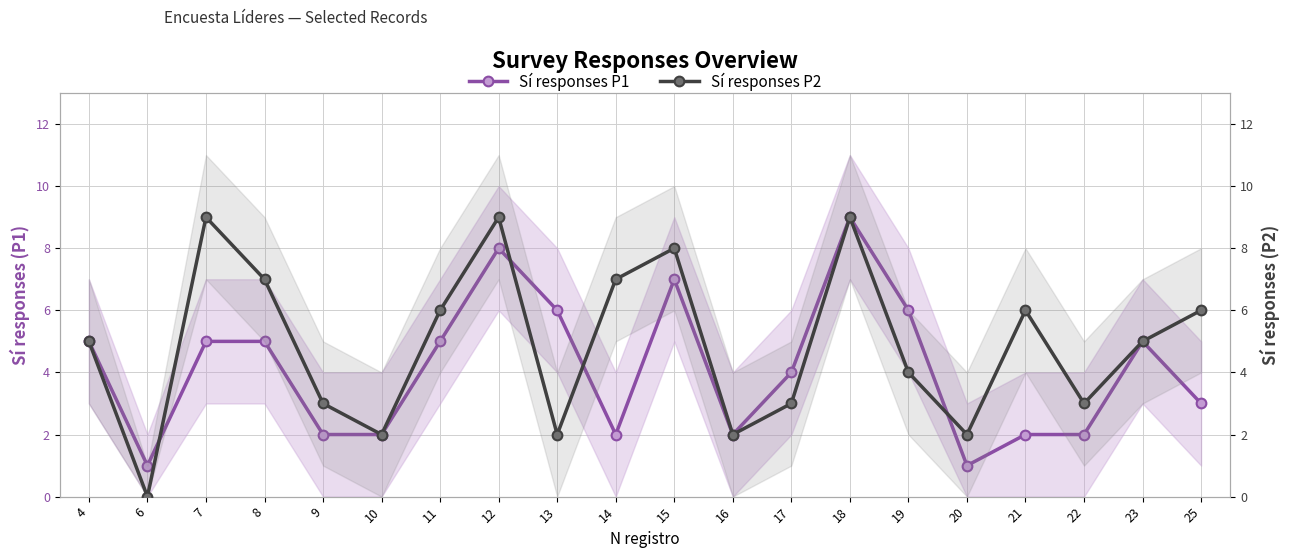

How many values in the Sí responses P1 series exceed 5?

5